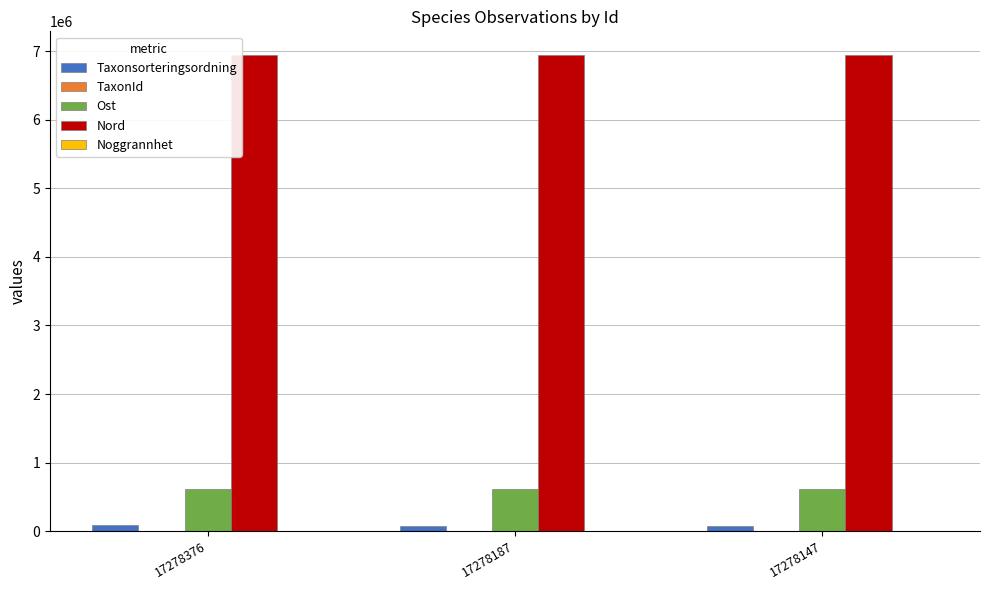

What is the maximum value for Nord?

6941048